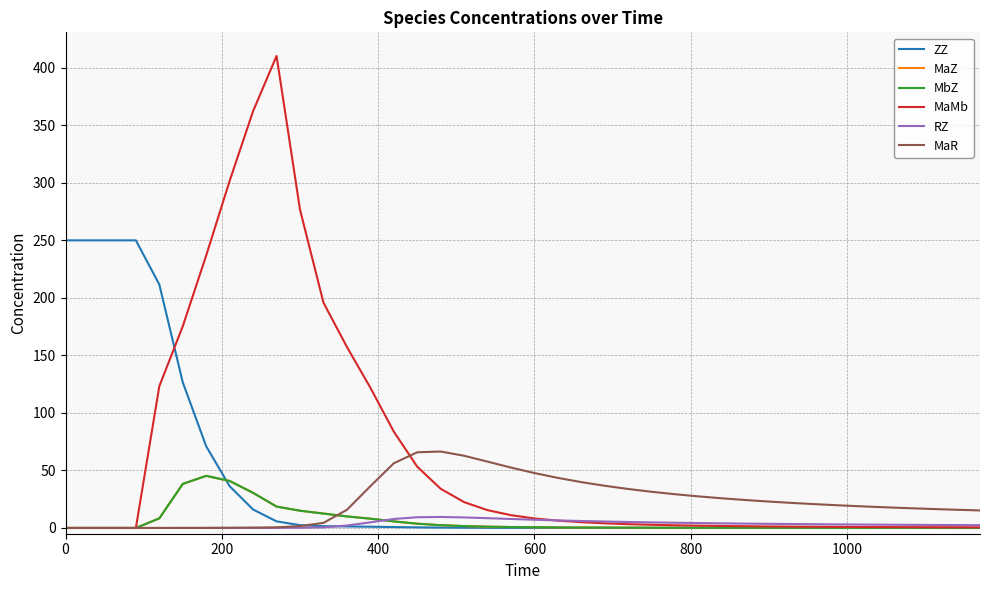

Which series has the largest range (max minus min)?

MaMb